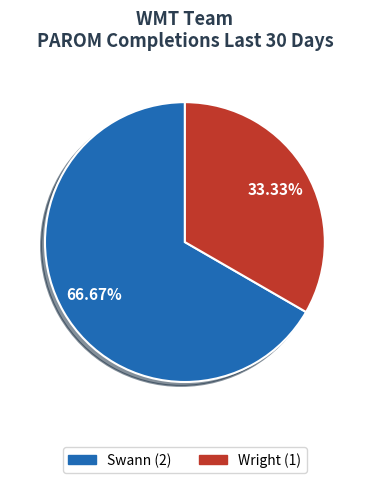

To the nearest percent, what is the average slice percentage?

50%